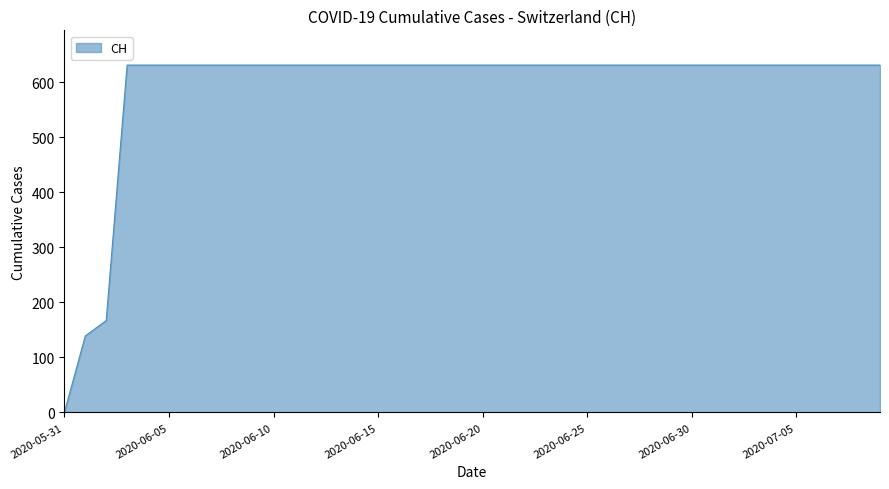

How many lines are shown in the chart?

1